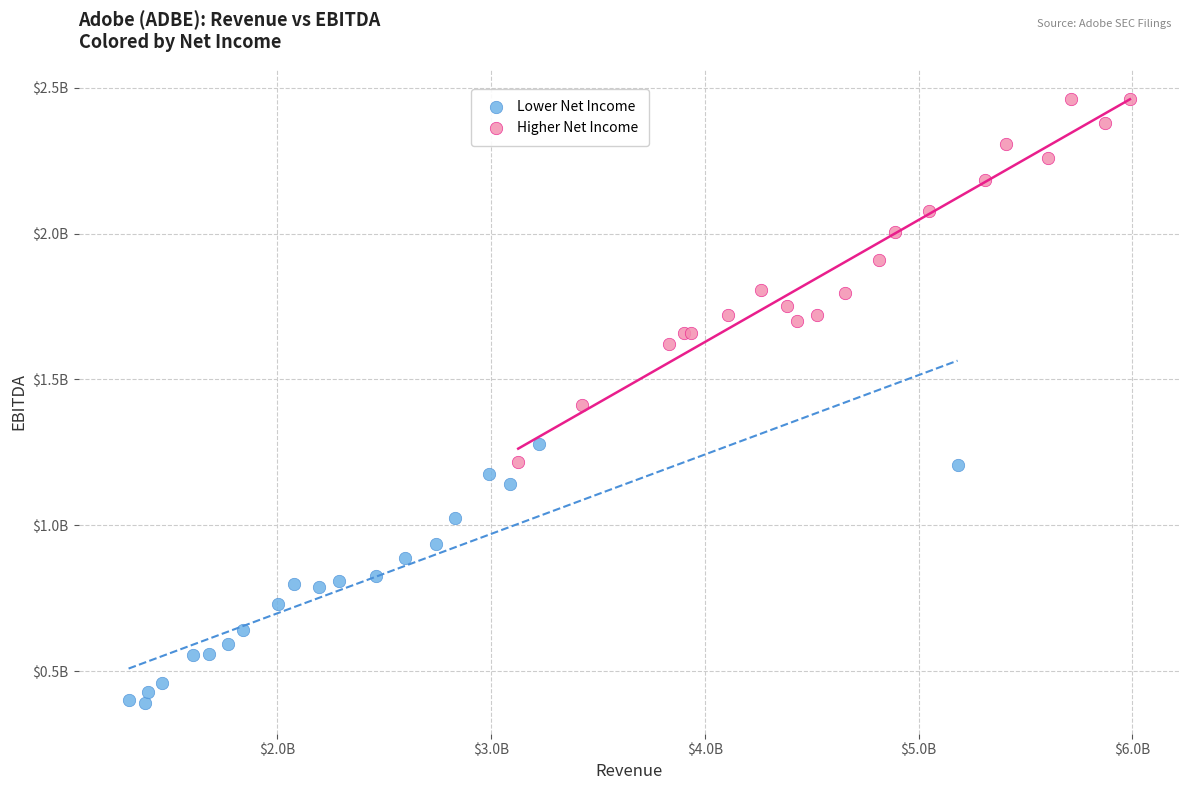

What are all the series names shown in the legend?

Lower Net Income, Higher Net Income